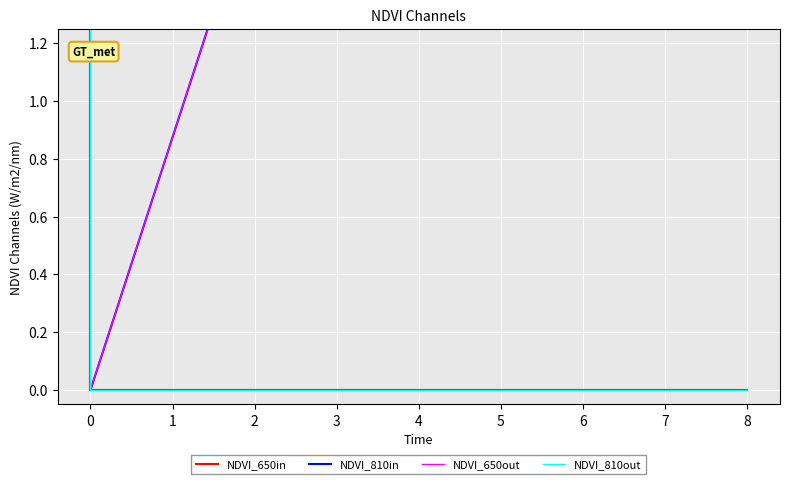

What is the maximum value for NDVI_810in?

7